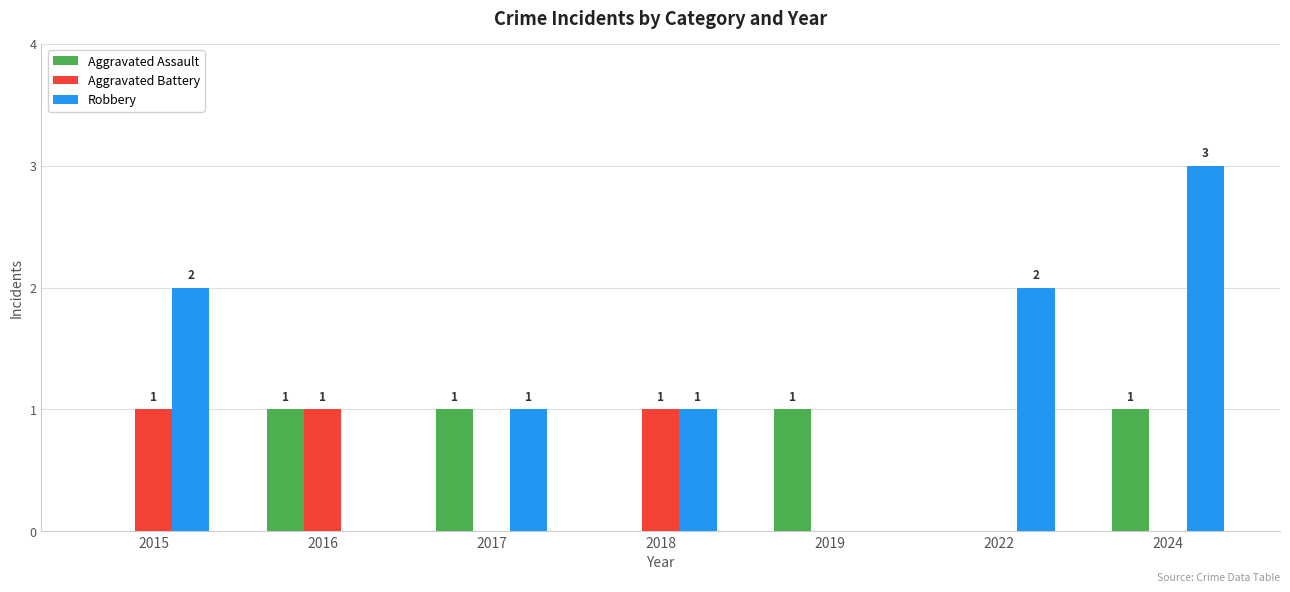

How many series are shown in this chart?

3